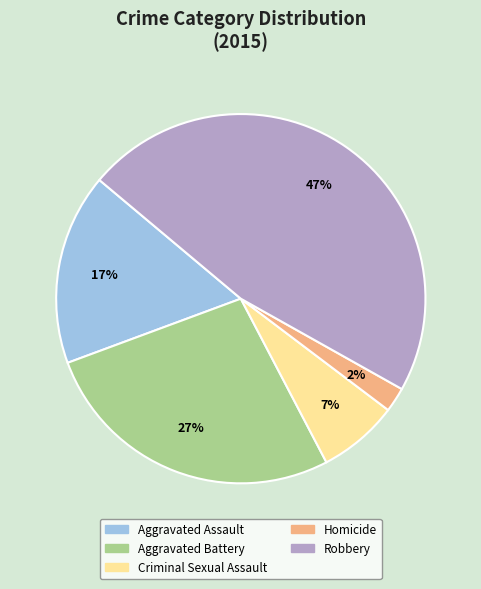

Between Criminal Sexual Assault and Aggravated Battery, which is larger?

Aggravated Battery